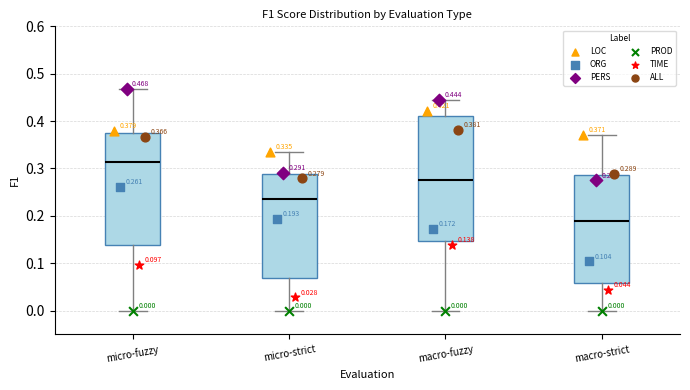

Which box has the lowest median line?

macro-strict